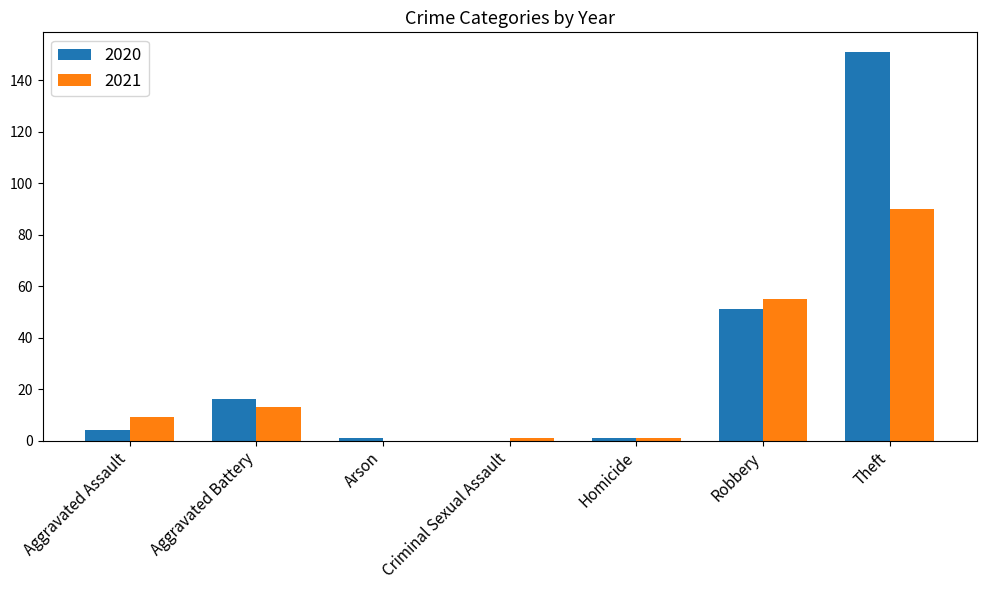

The value of 2020 at Theft is 271. True or false?

False